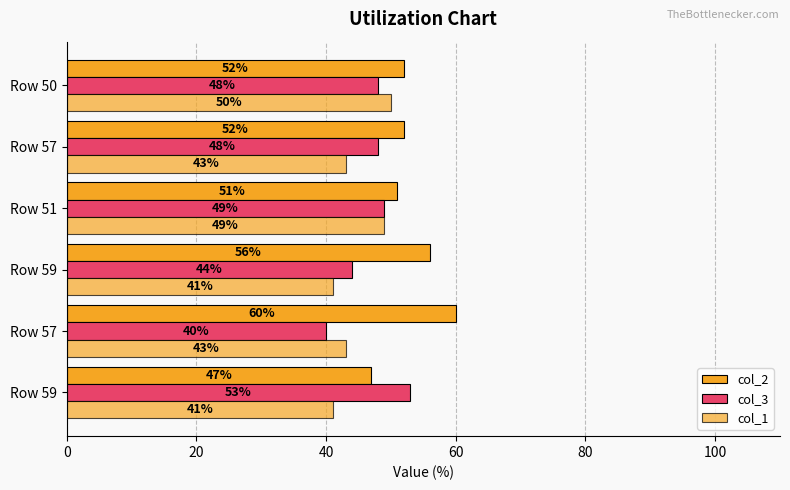

What is the difference between the maximum and minimum values in the col_1 series?

9